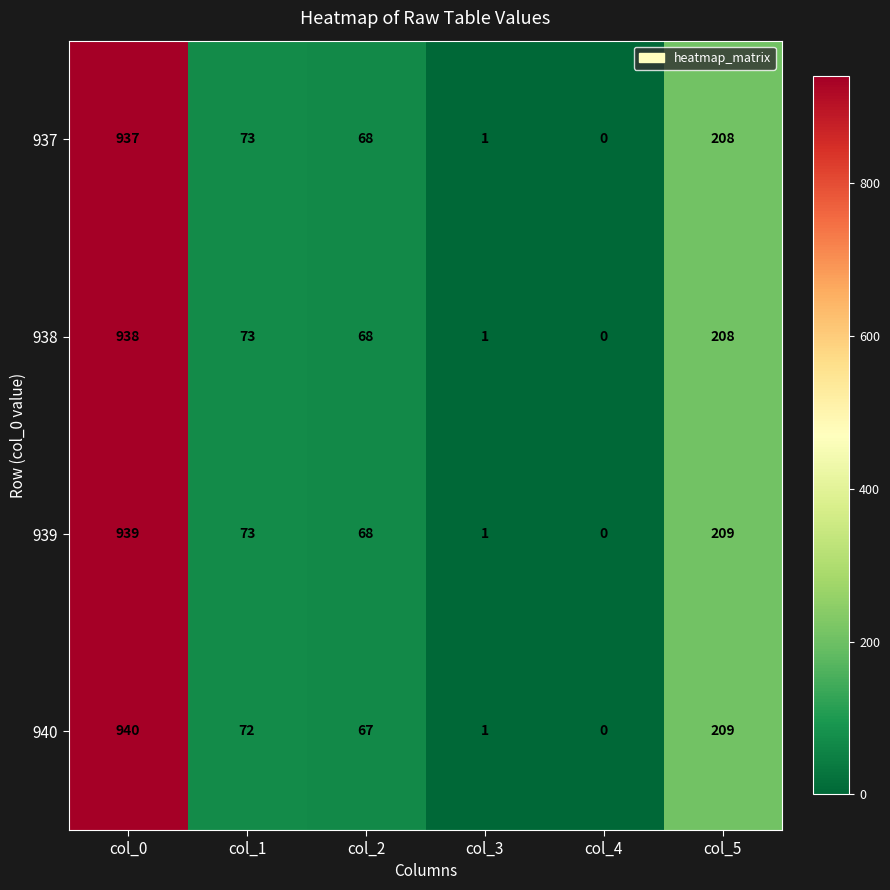

The value of 940 at col_0 is 1373. True or false?

False